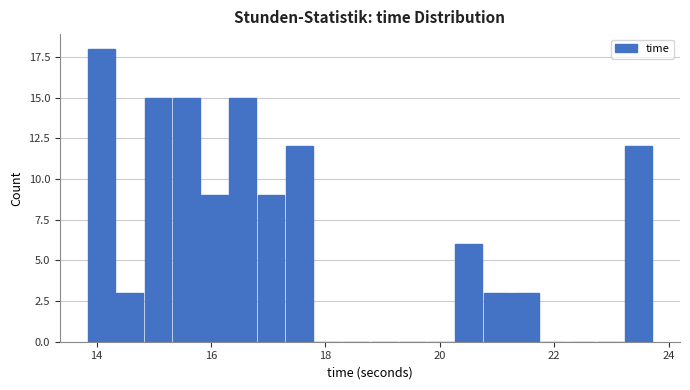

Around what value on the x-axis is the tallest bar? Give the approximate position of its centre, as read against the axis.

14.0